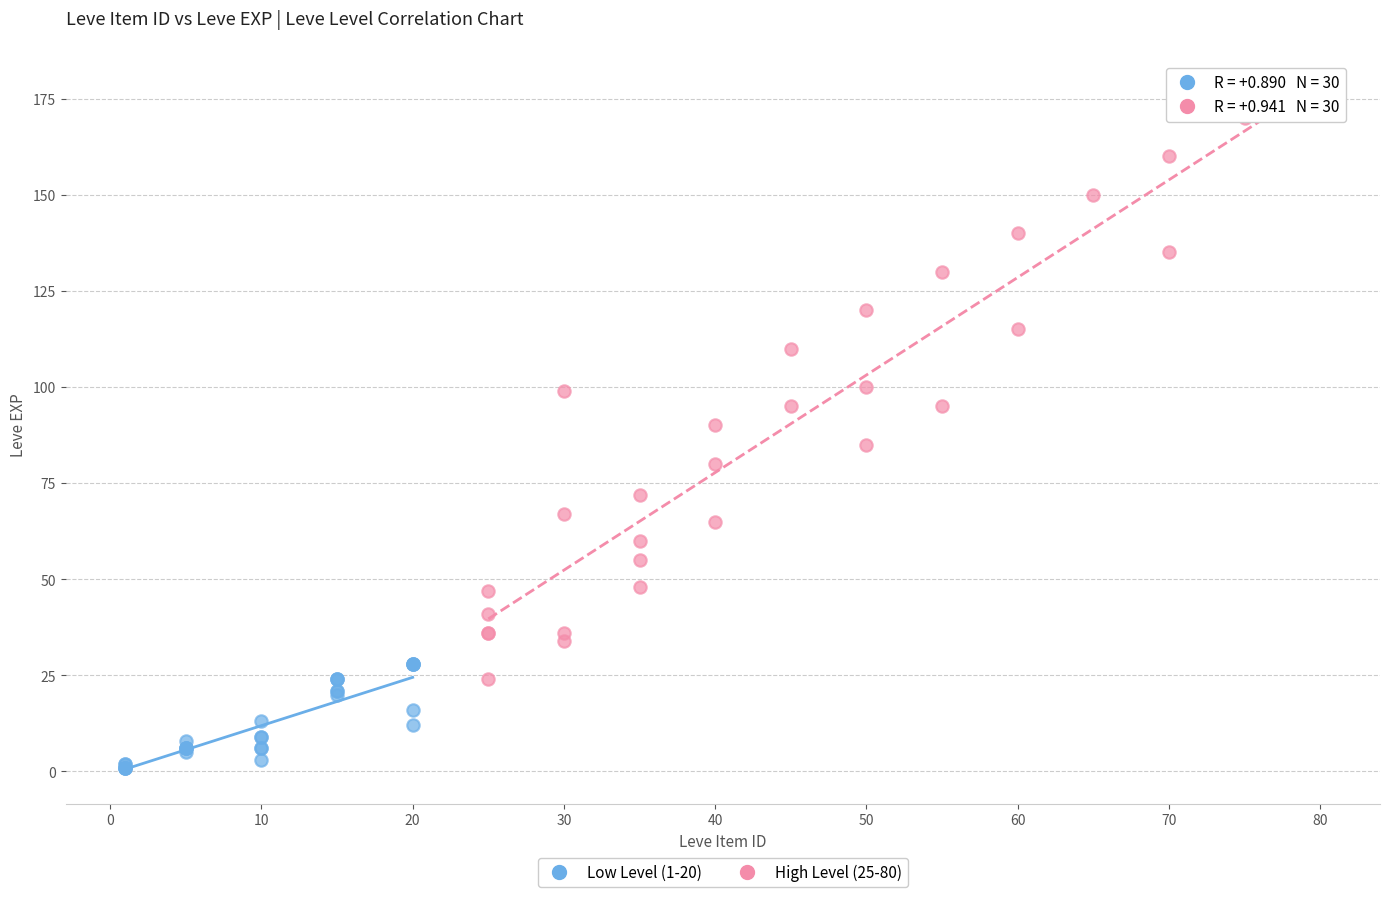

What are all the series names shown in the legend?

Low Level (1-20), High Level (25-80)